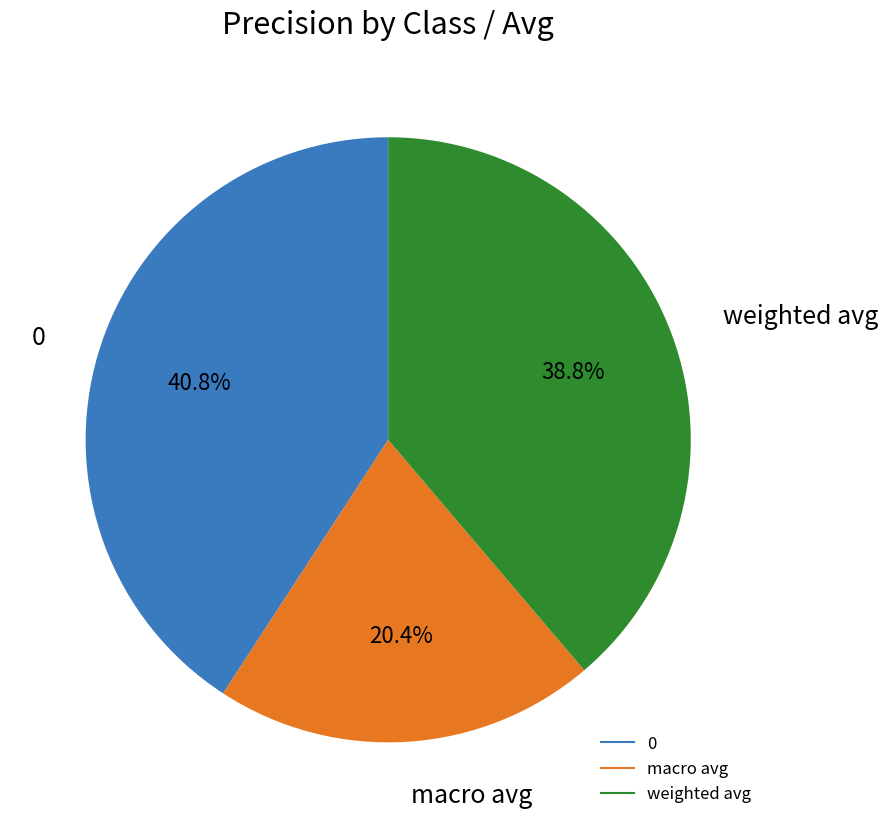

To the nearest percent, what is the difference between the largest and smallest slice percentages?

20%